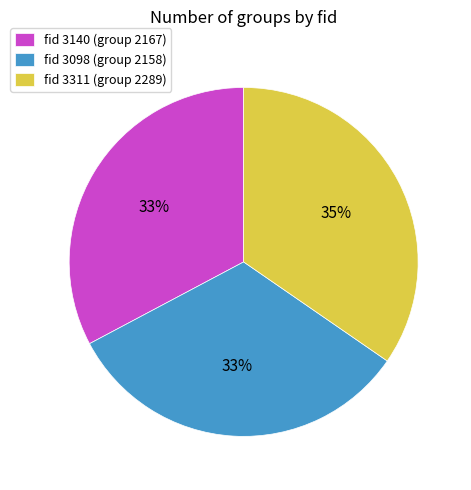

True or false: fid 3140 (group 2167) accounts for 48% of the total.

False